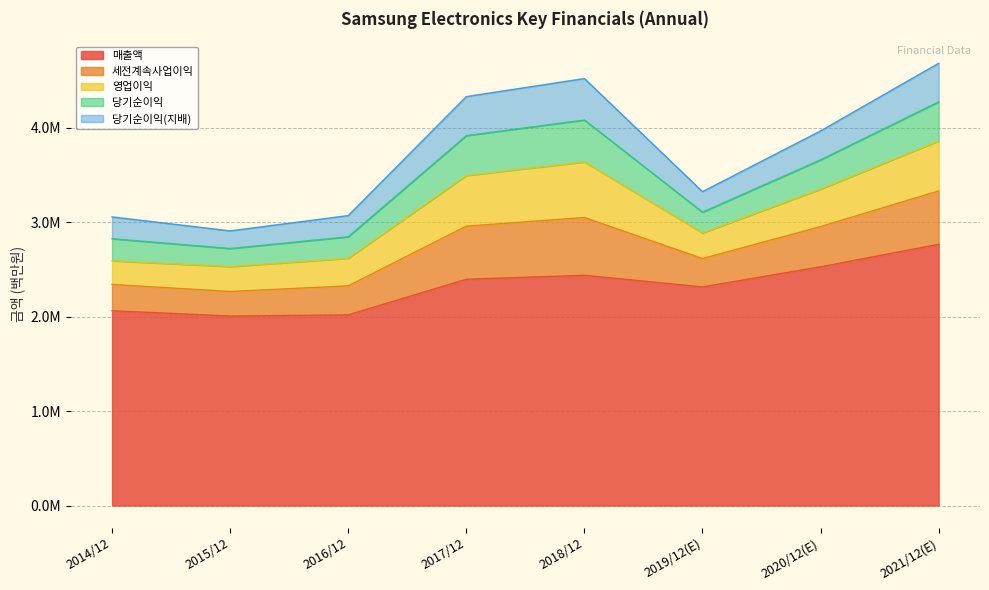

Which series has the widest spread of values?

매출액